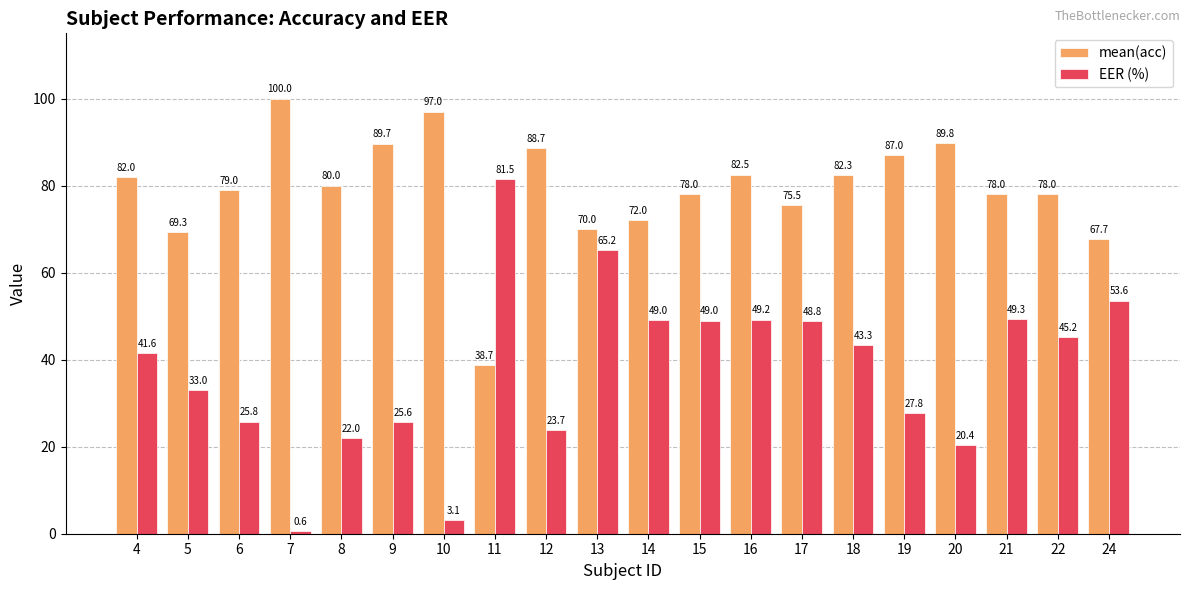

Reading left to right, what are all the values shown in this chart?

mean(acc): 82.0	69.3	79.0	100.0	80.0	89.7	97.0	38.7	88.7	70.0	72.0	78.0	82.5	75.5	82.3	87.0	89.8	78.0	78.0	67.7
EER (%): 41.6	33.0	25.8	0.6	22.0	25.6	3.1	81.5	23.7	65.2	49.0	49.0	49.2	48.8	43.3	27.8	20.4	49.3	45.2	53.6